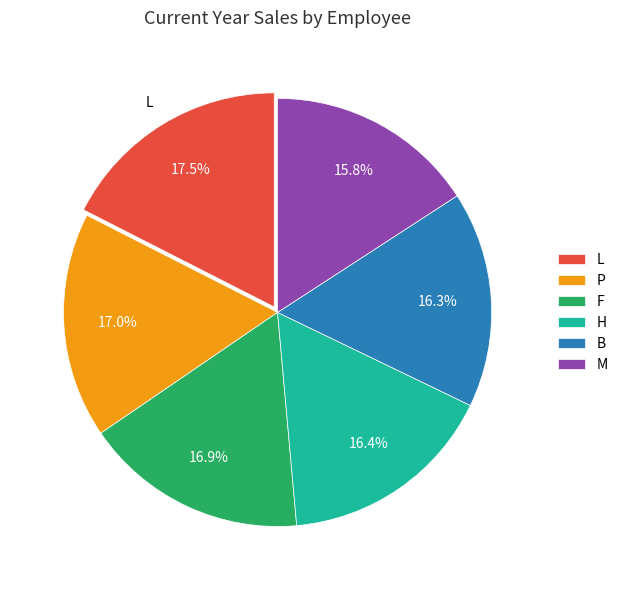

Between P and M, which is larger?

P